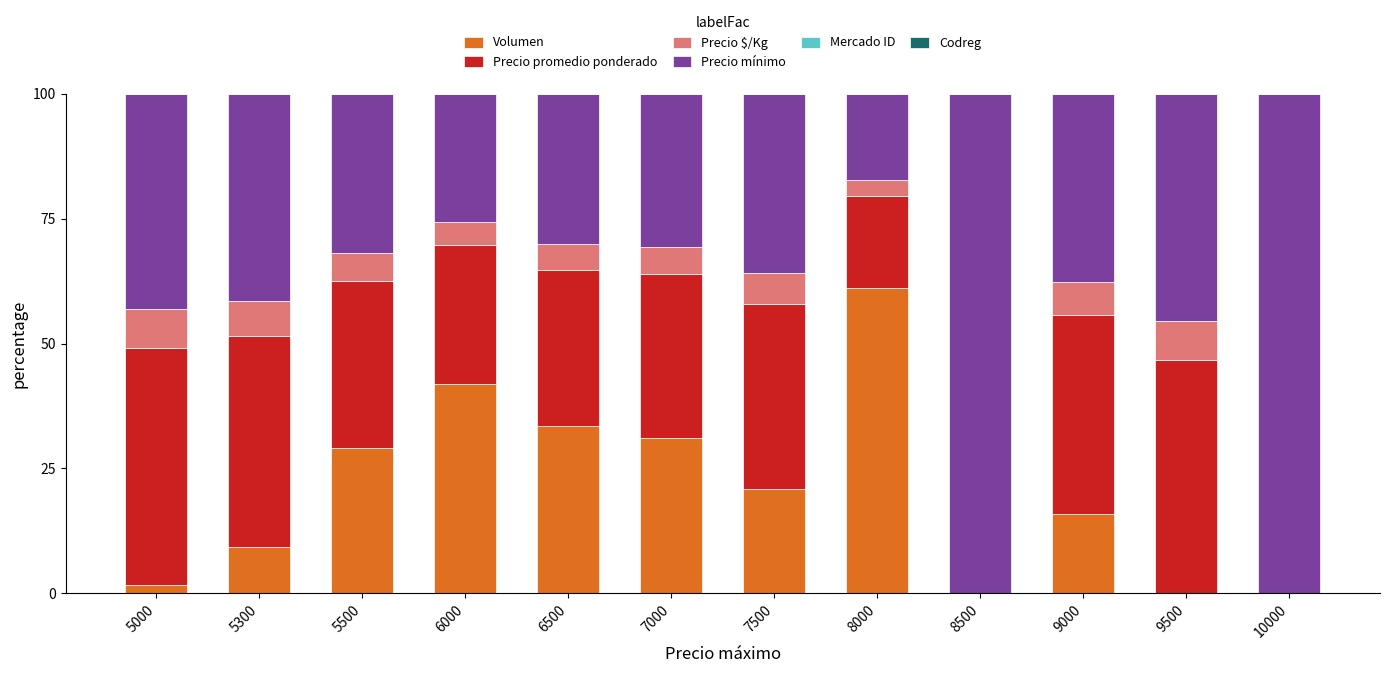

The value of Volumen at 7000 is 44.2. True or false?

False